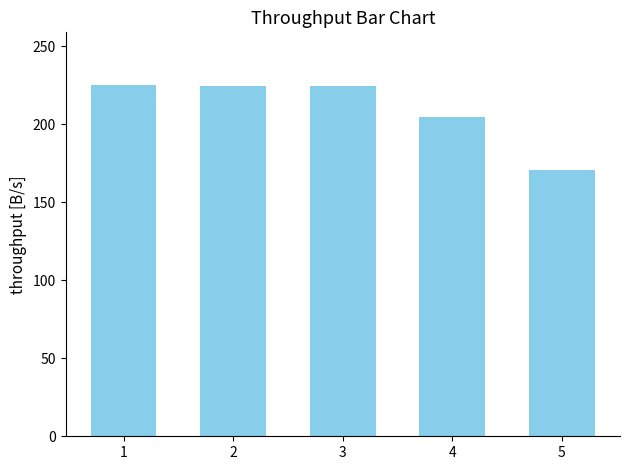

How many values are below 224?

2